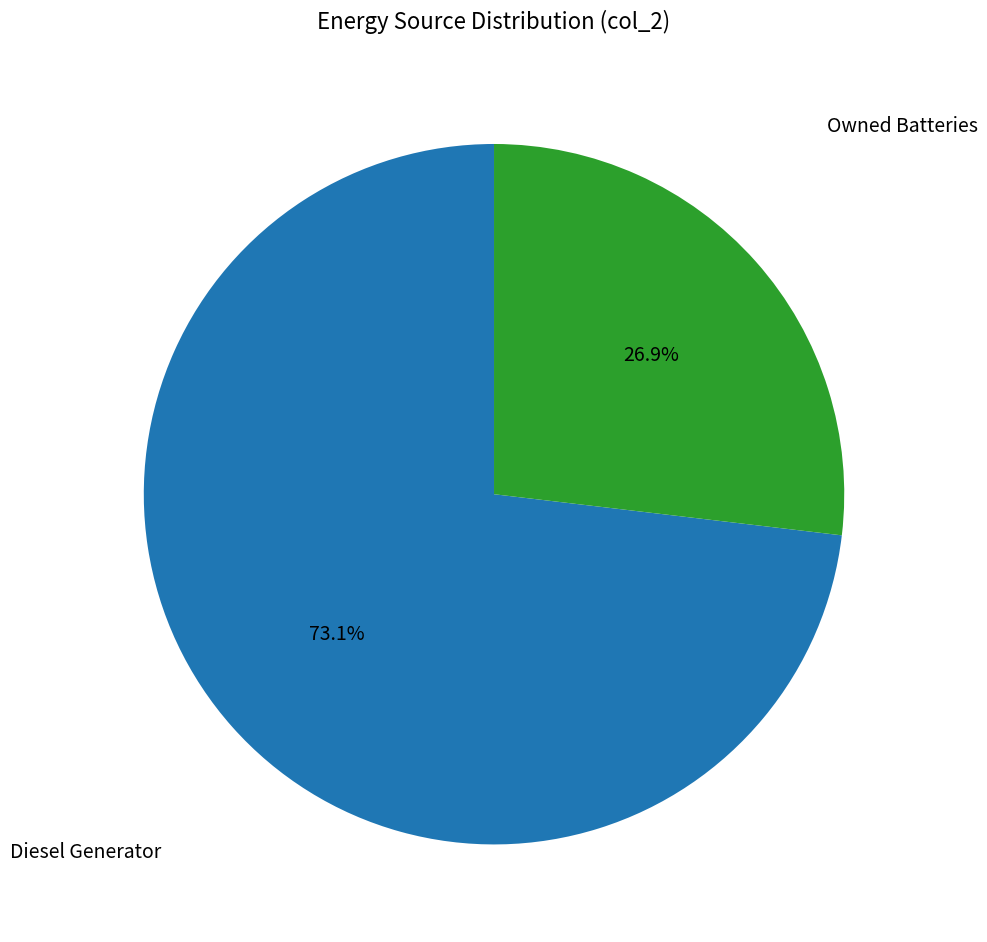

Is there a majority slice in this chart?

Yes